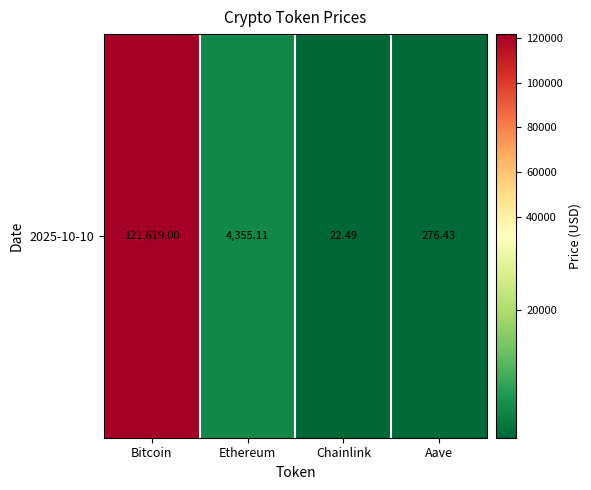

Reading right to left, what are all the values shown in this chart?

276.4	22.5	4355.1	121619.0